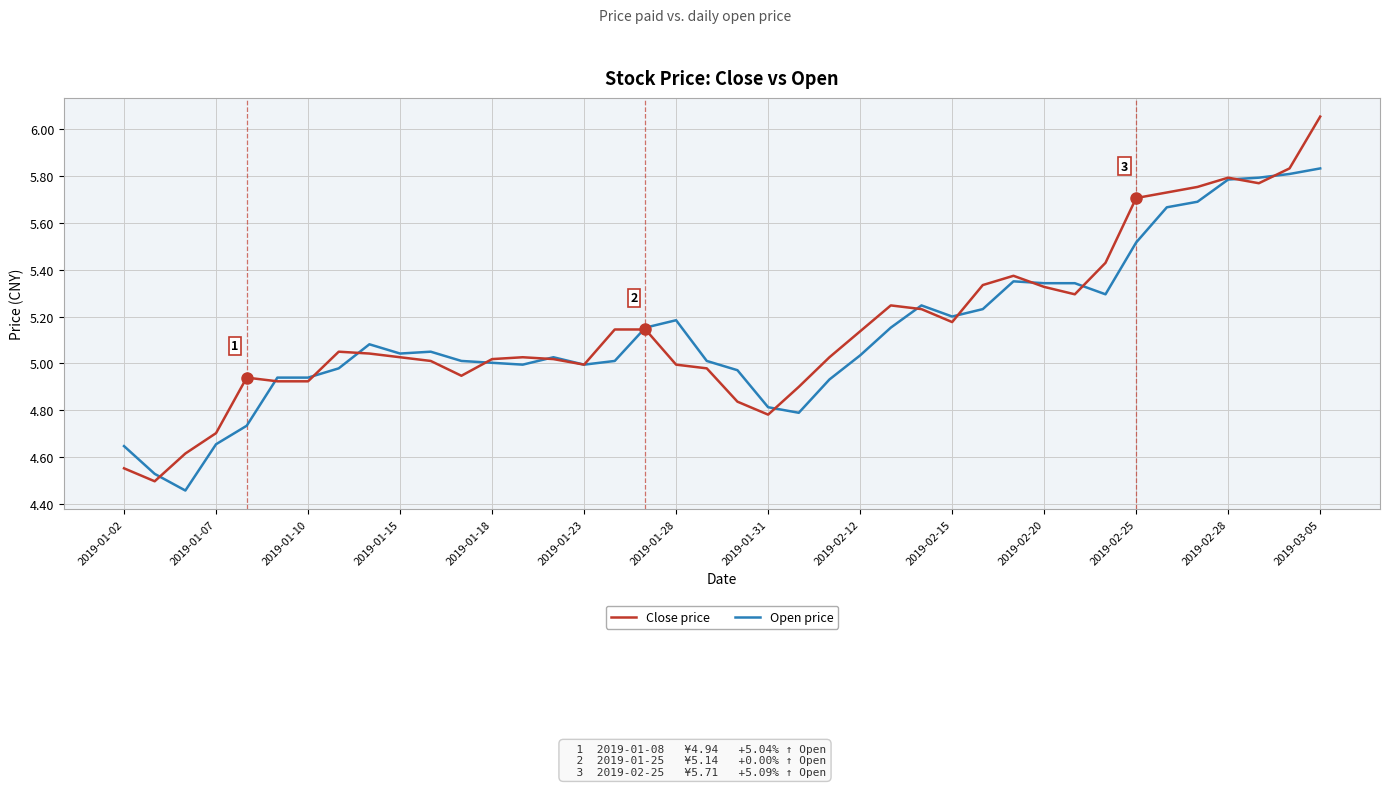

Which series has the widest spread of values?

Close price